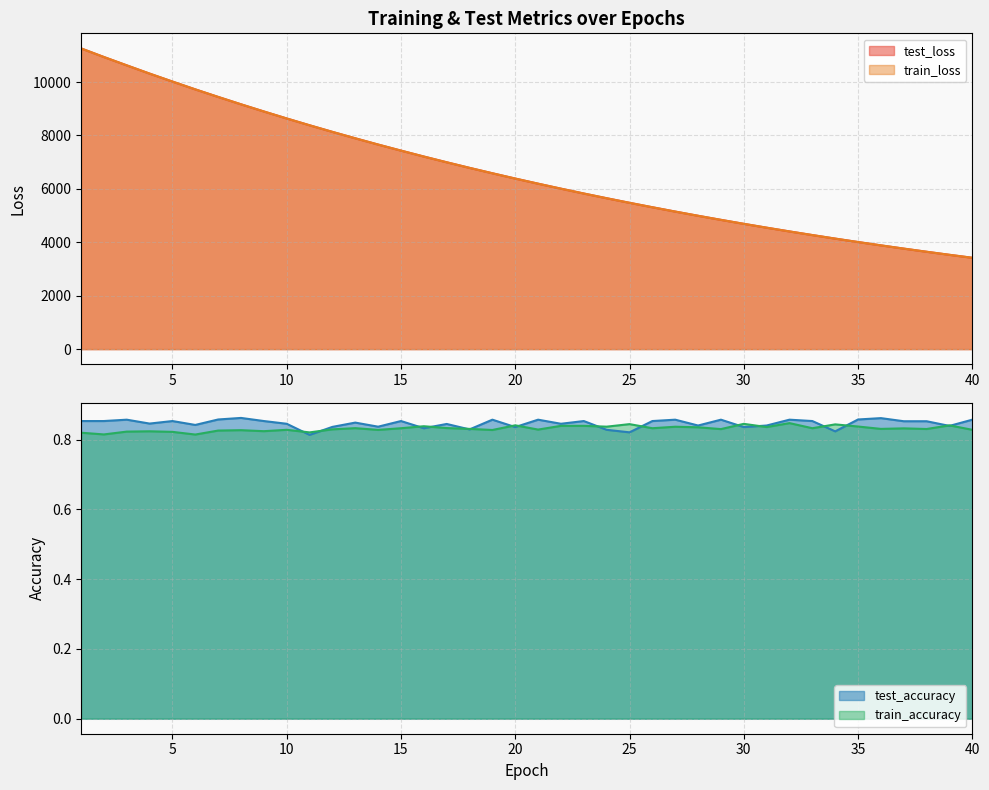

True or false: test_loss and train_accuracy cross at least once.

False